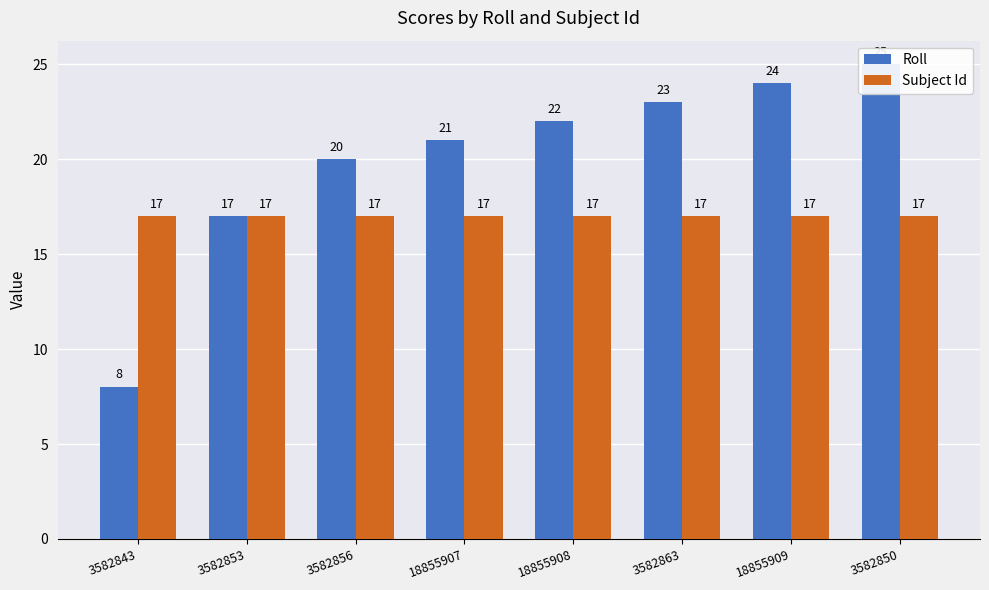

Rank the series at 3582853 from highest to lowest value.

Roll, Subject Id